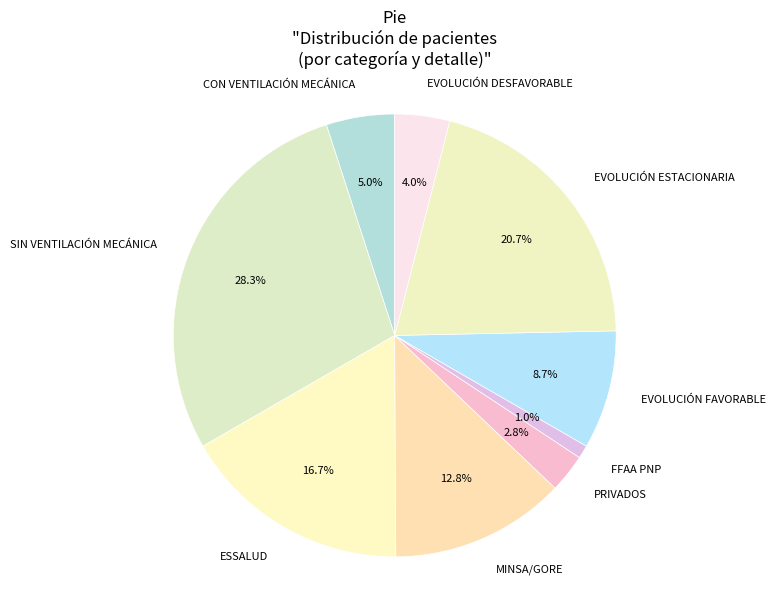

To the nearest percent, what is the difference between the MINSA/GORE and CON VENTILACIÓN MECÁNICA slice percentages?

8%